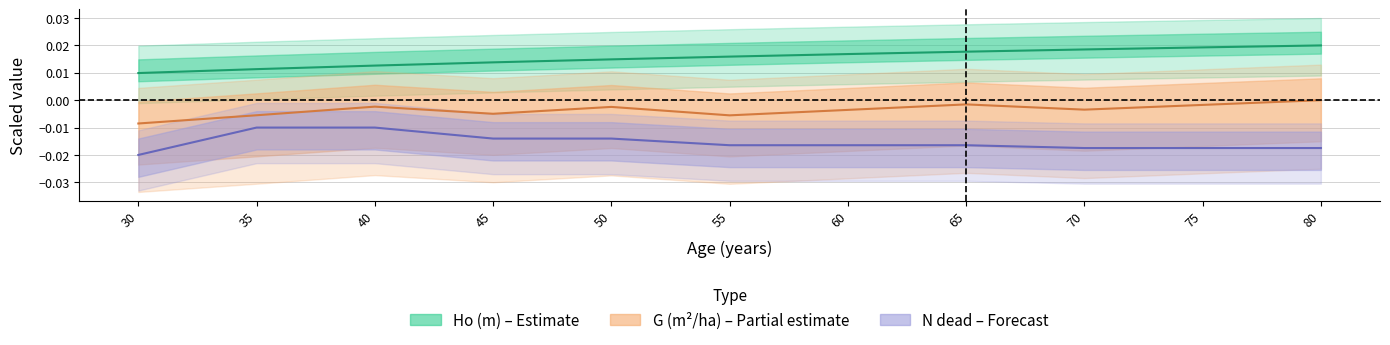

Which has a higher value, 60 or 35?

60